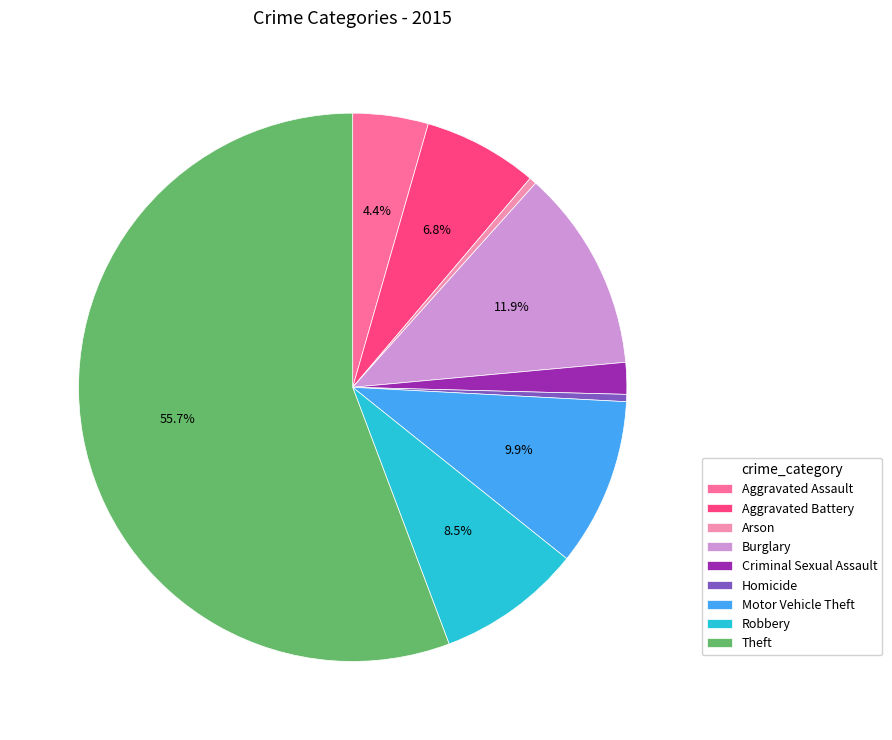

What percentage is NOT represented by Burglary?

88.1%